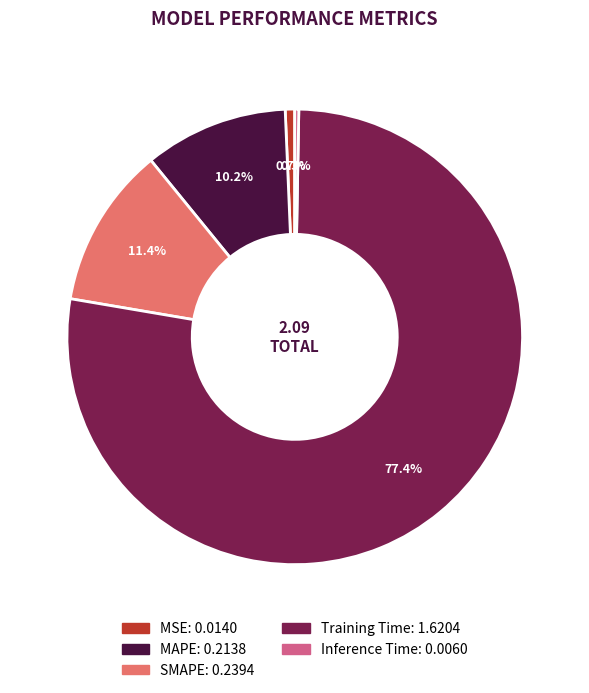

What is the largest slice in the pie chart?

Training Time